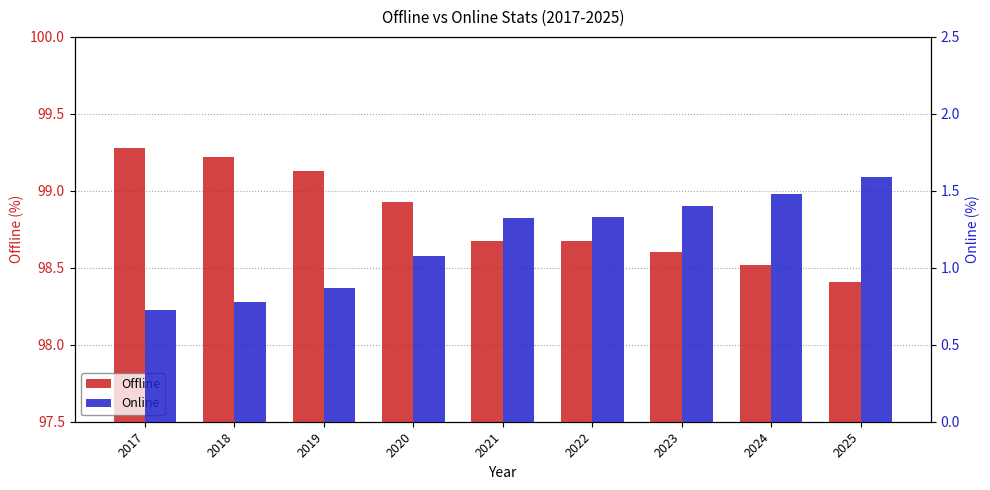

Which series changed the most between 2018 and 2020?

Online